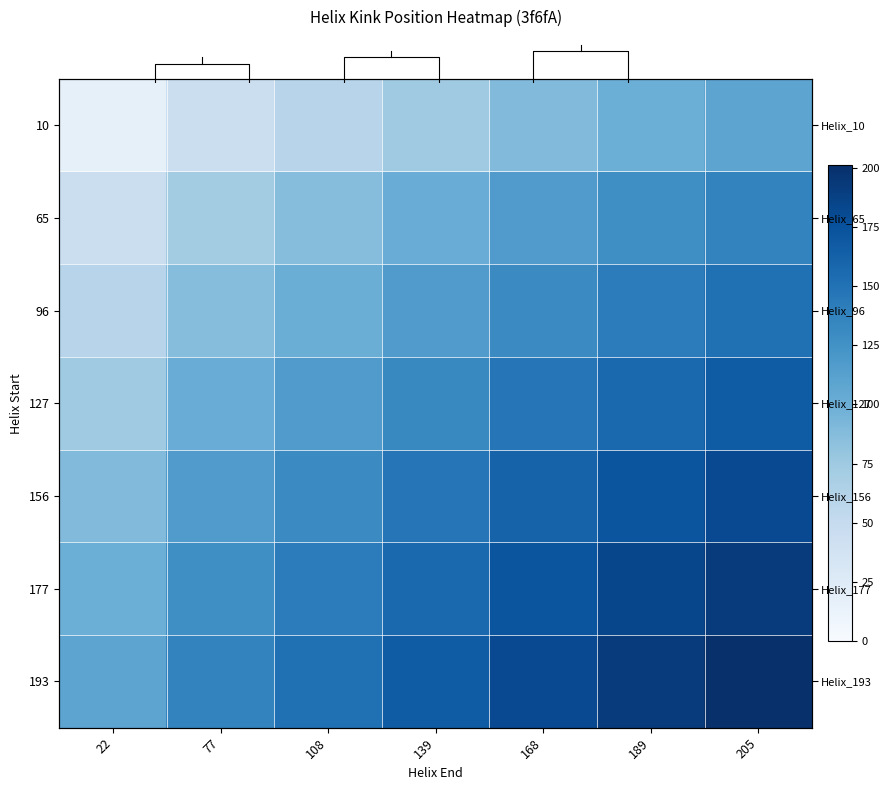

Which series has the largest total across all categories?

193